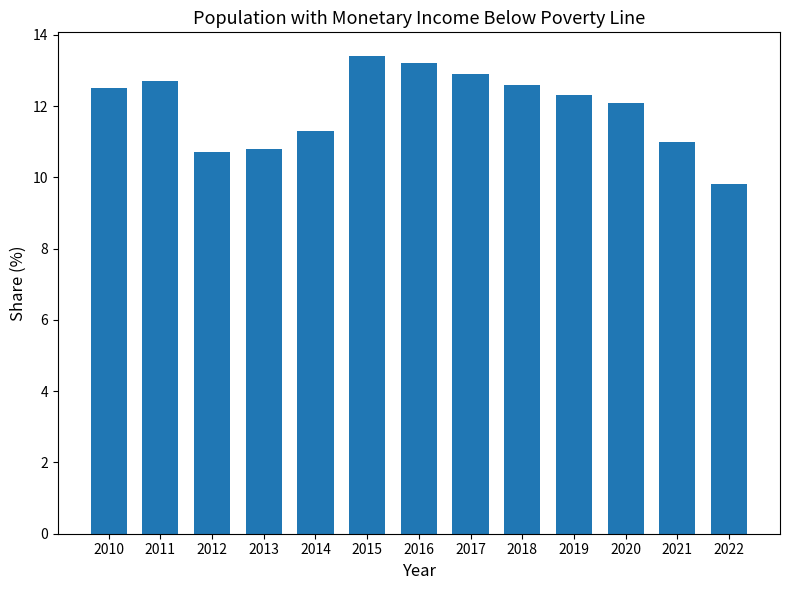

At which label does the data first exceed 12?

2010